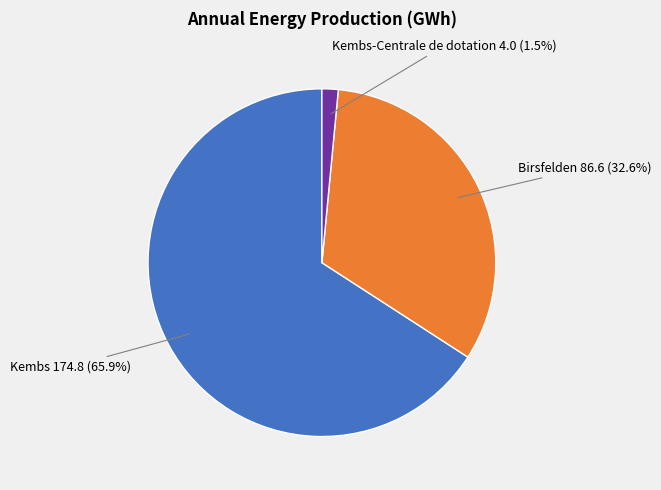

How many segments does this pie chart have?

3